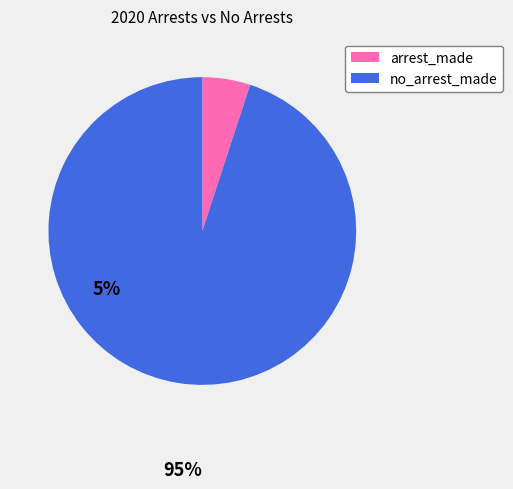

Is there any slice that represents more than half of the pie?

Yes